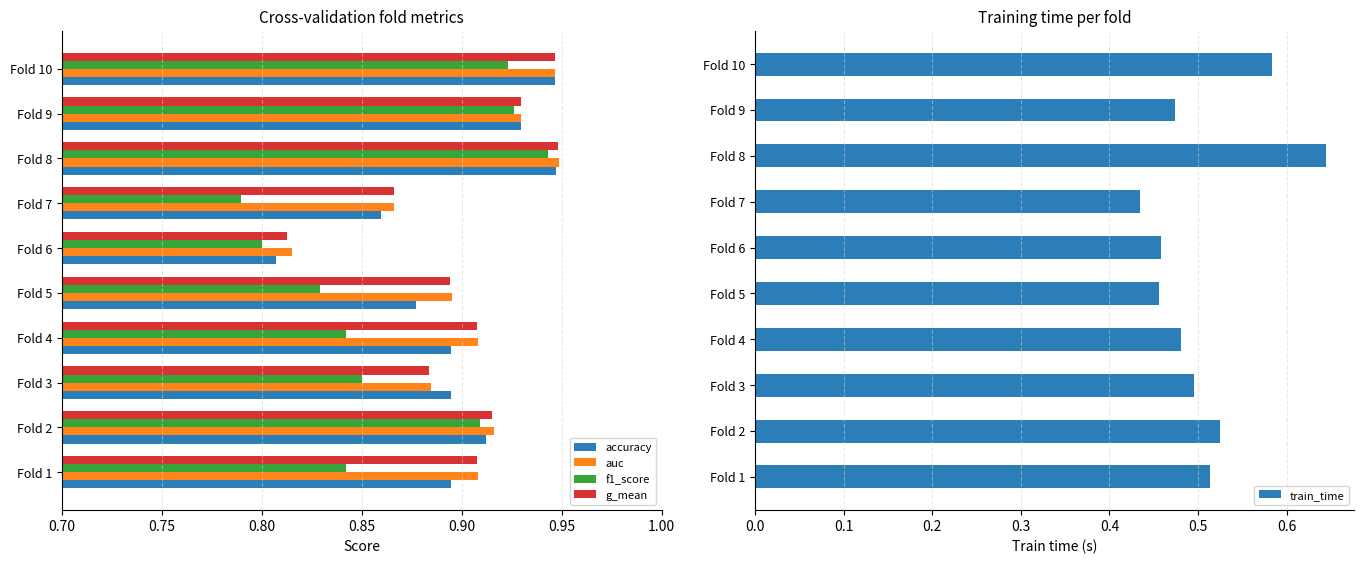

Does the chart contain stacked bars?

No